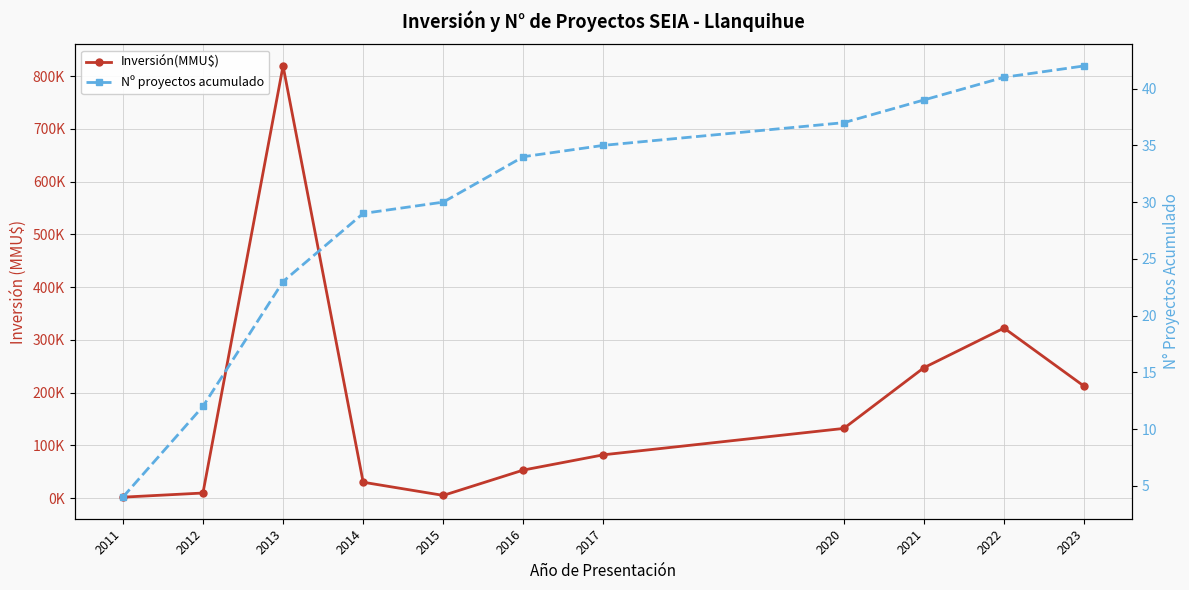

What is the maximum value shown in the chart?

819225